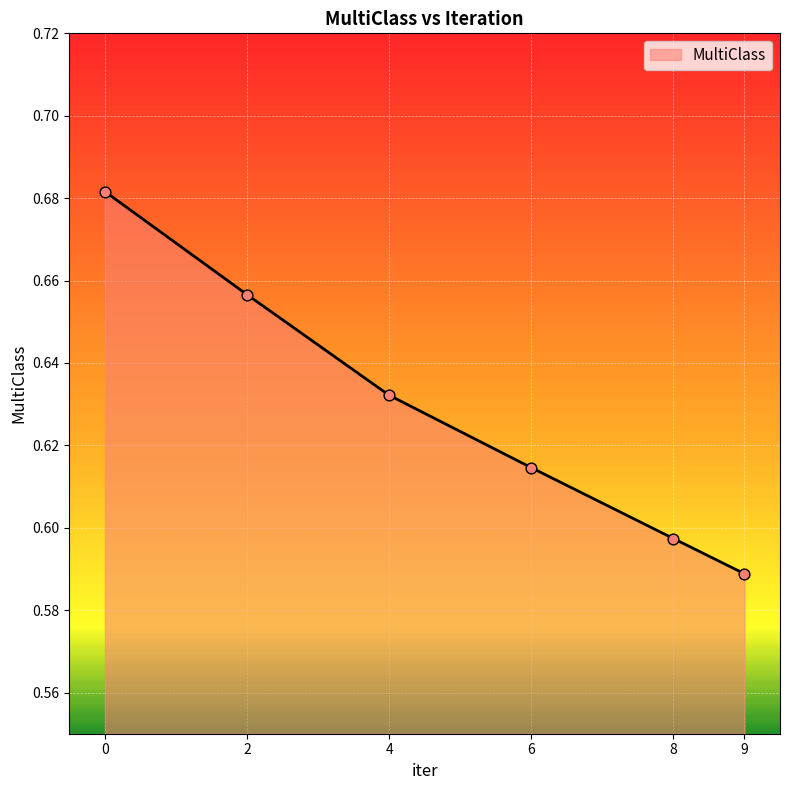

What is the change in value from 0 to 6?

-0.1